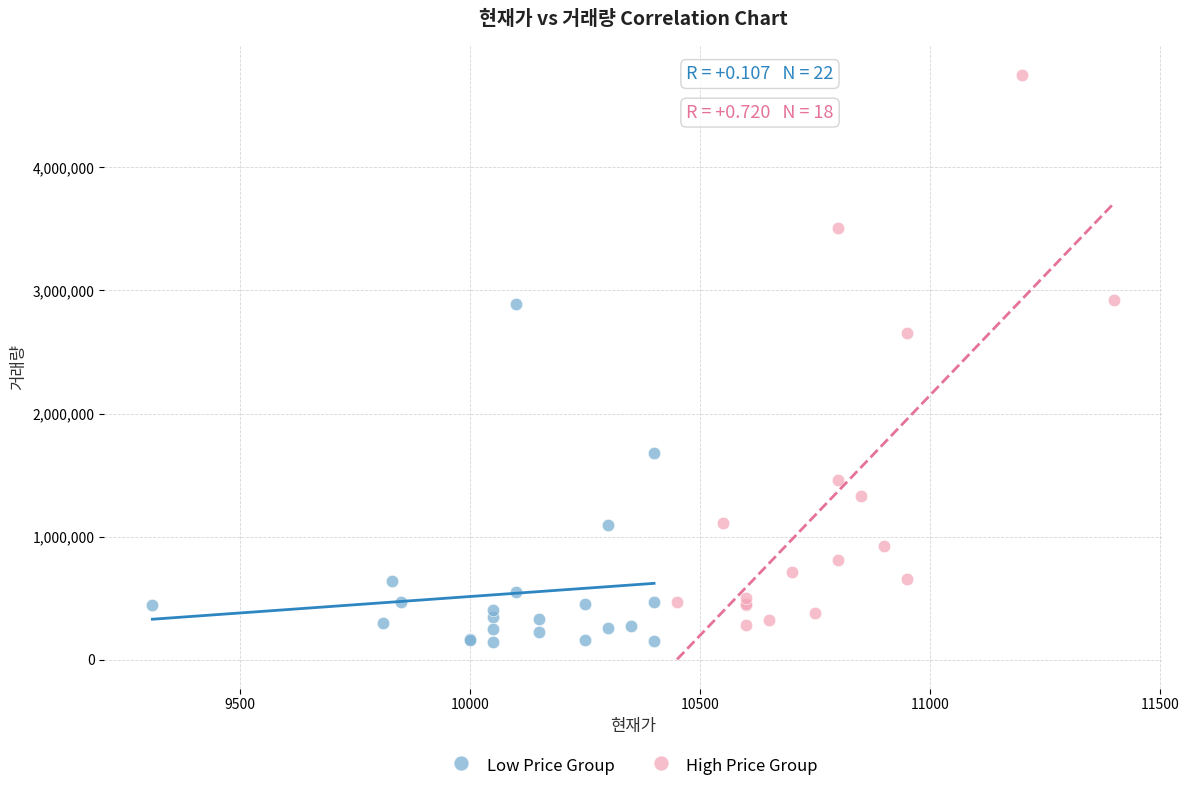

Which series reaches the maximum Y coordinate?

High Price Group